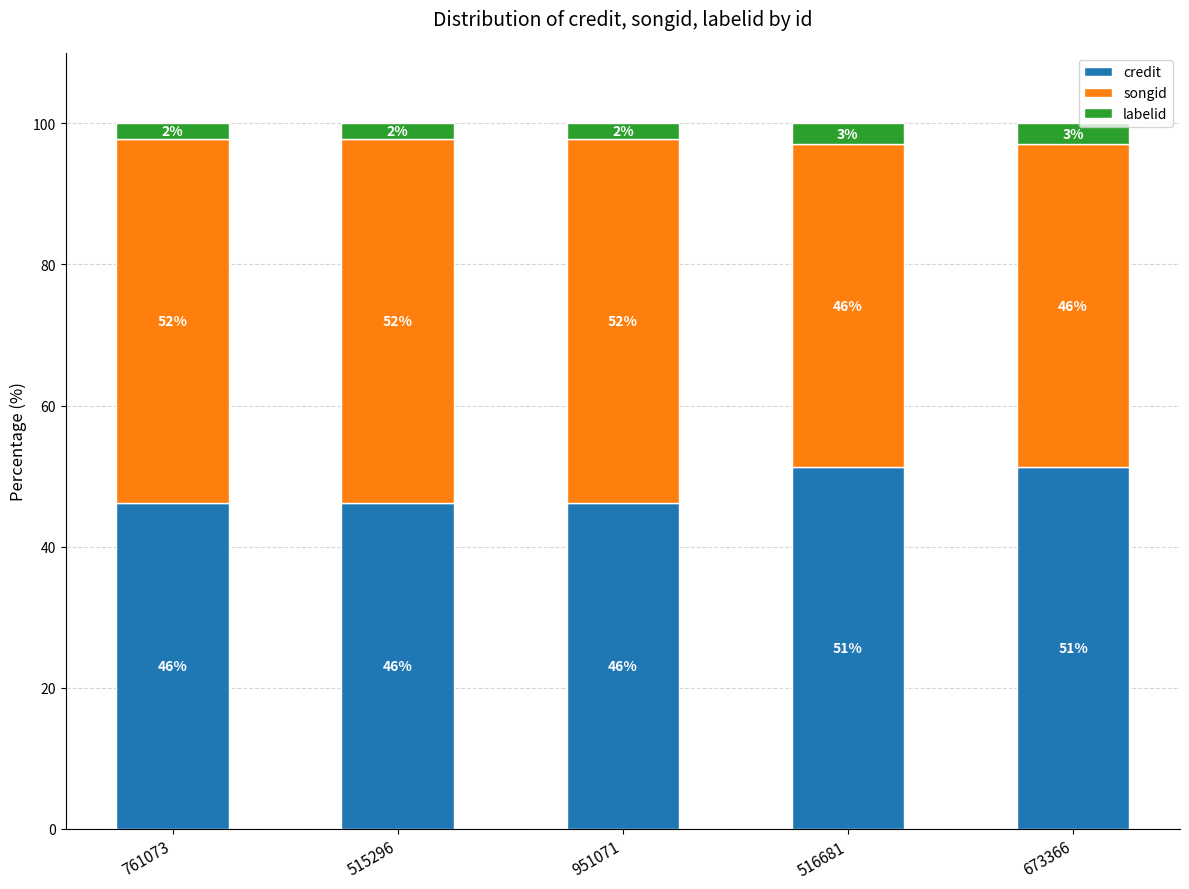

What is the highest value of the credit series?

51.3